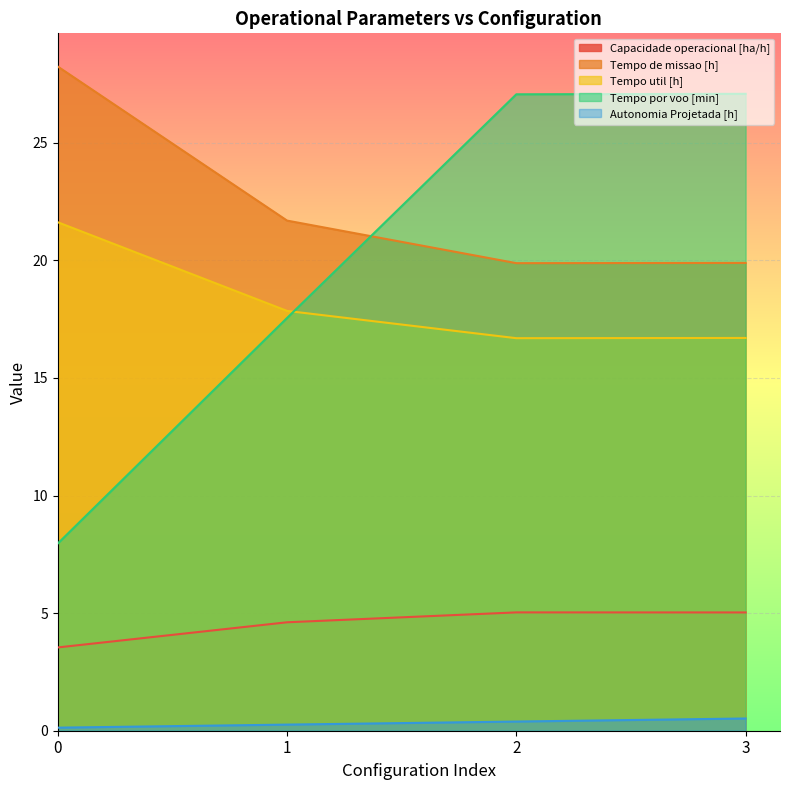

The value of Capacidade operacional [ha/h] at 0 is 3.5. True or false?

True